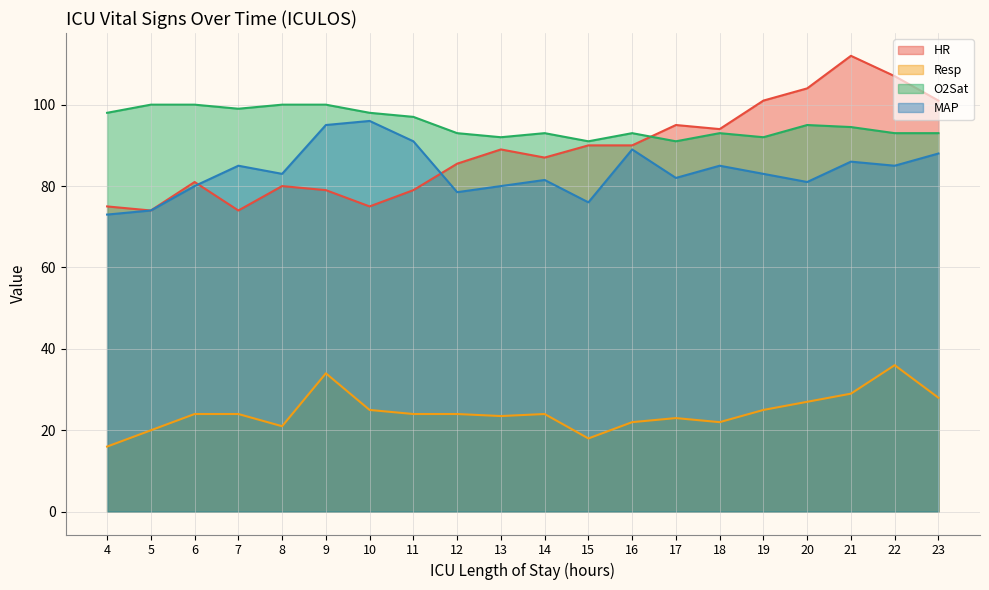

What is the difference between the highest and lowest values at 20?

77.0